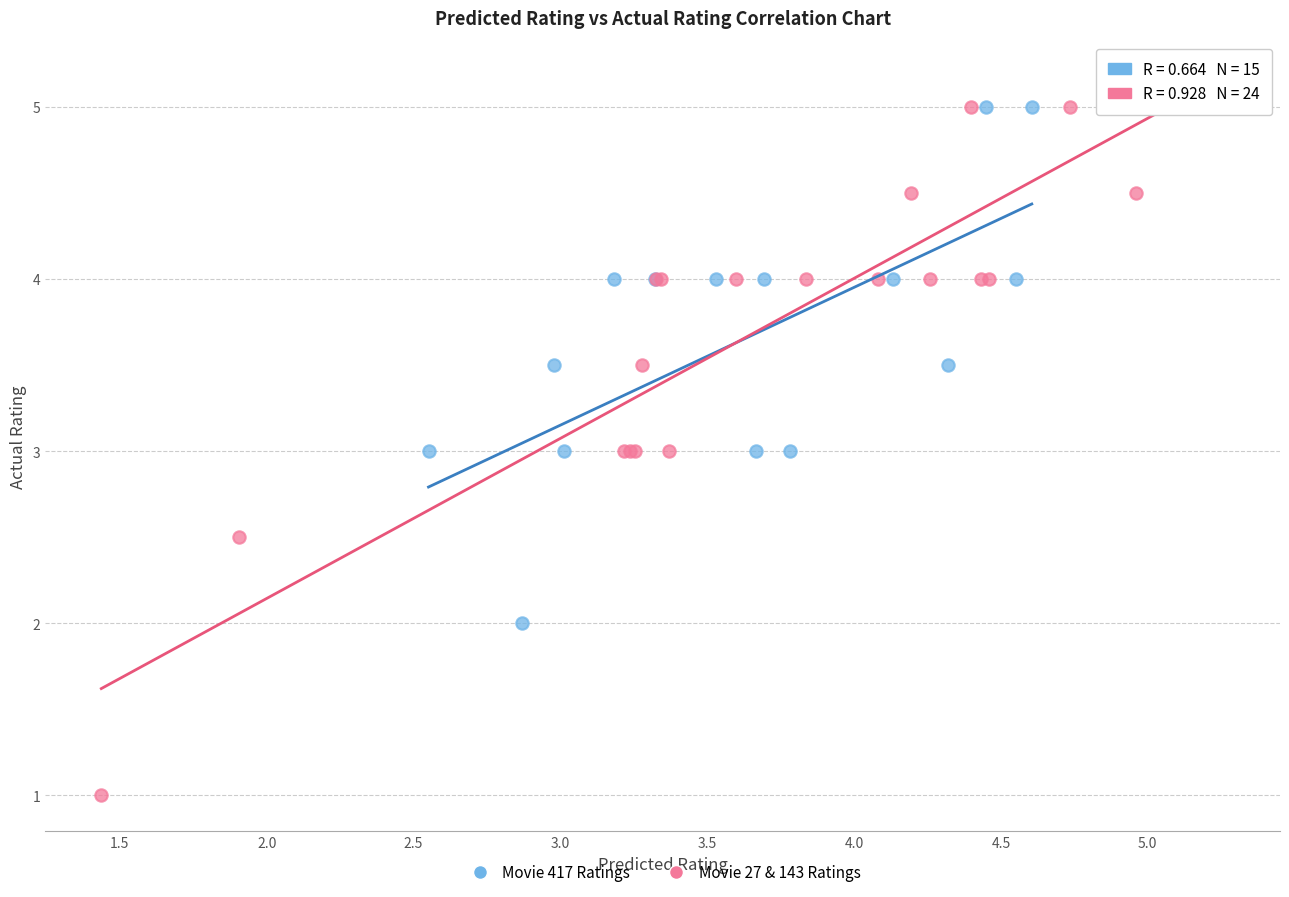

Which series has the largest Y range (max minus min)?

Movie 27 & 143 Ratings